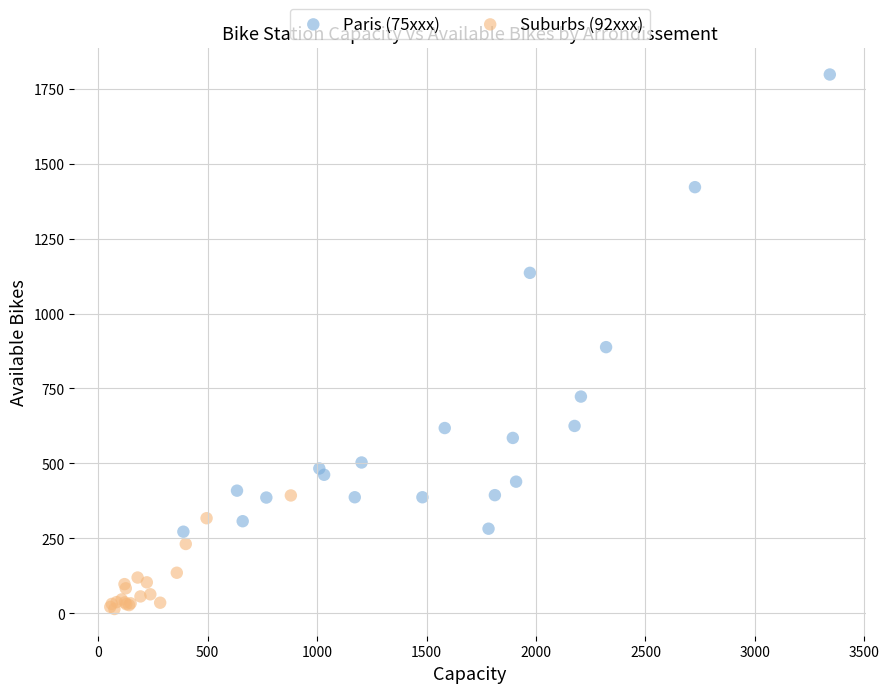

Which series reaches the maximum Y coordinate?

Paris (75xxx)